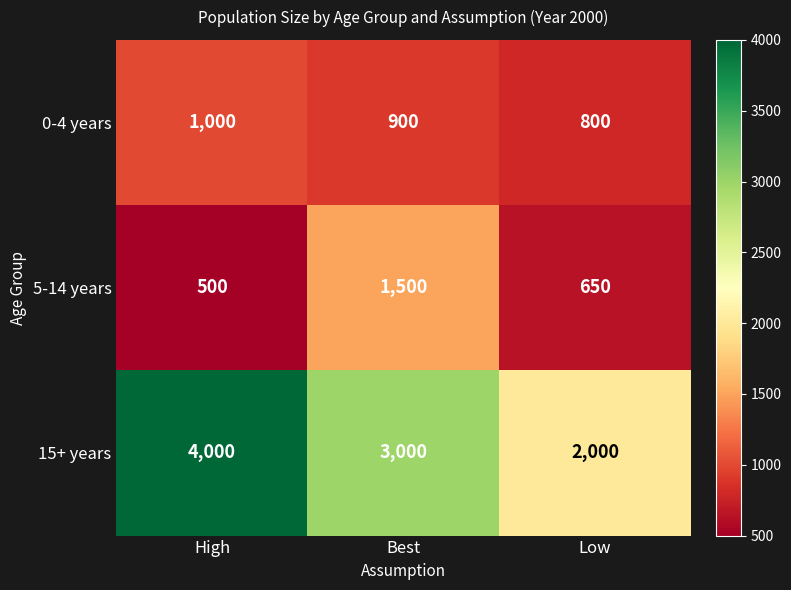

Count the number of categories in the chart.

3